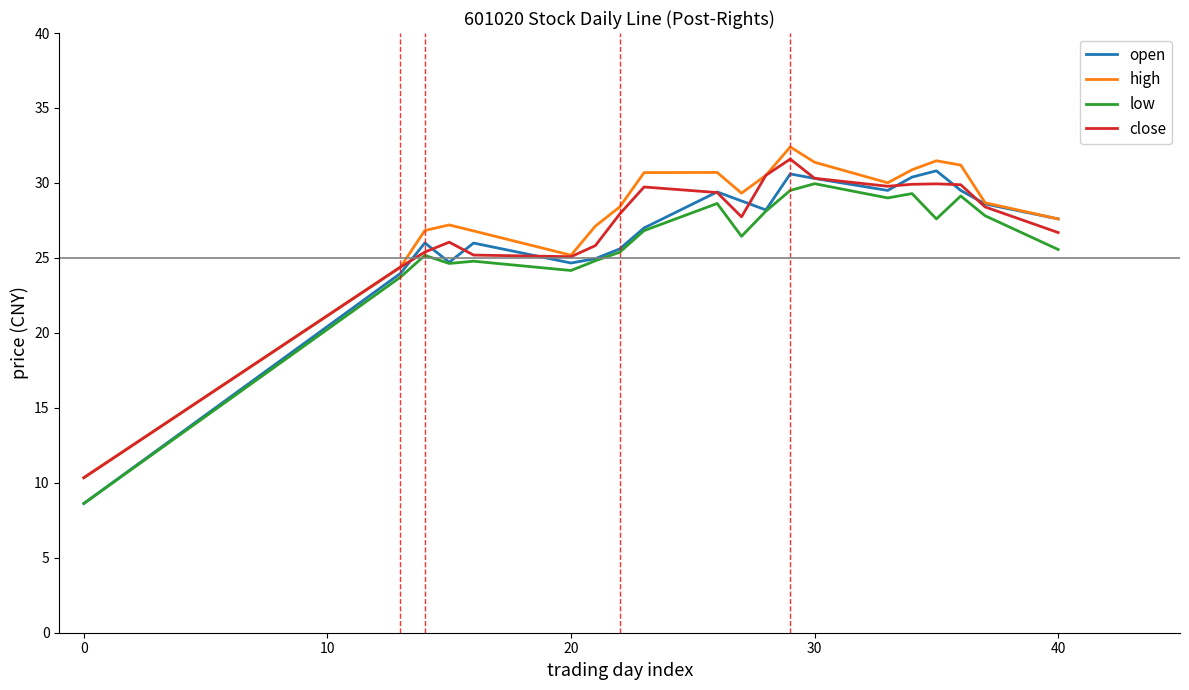

Does the chart display data point markers on the line(s)?

No